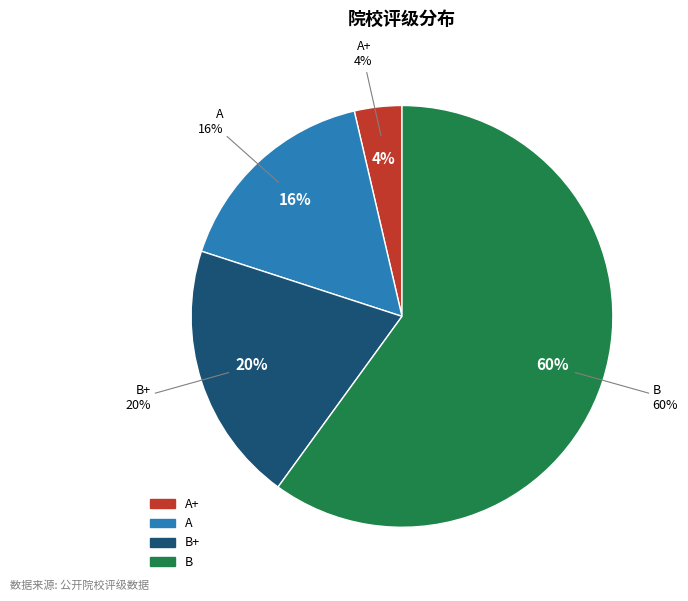

Is there a majority slice in this chart?

Yes